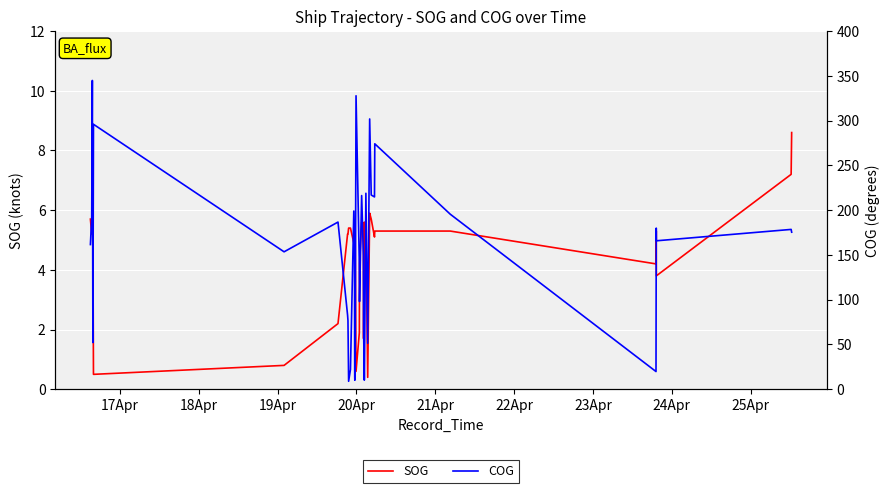

How many interior local peaks does the SOG series have?

7